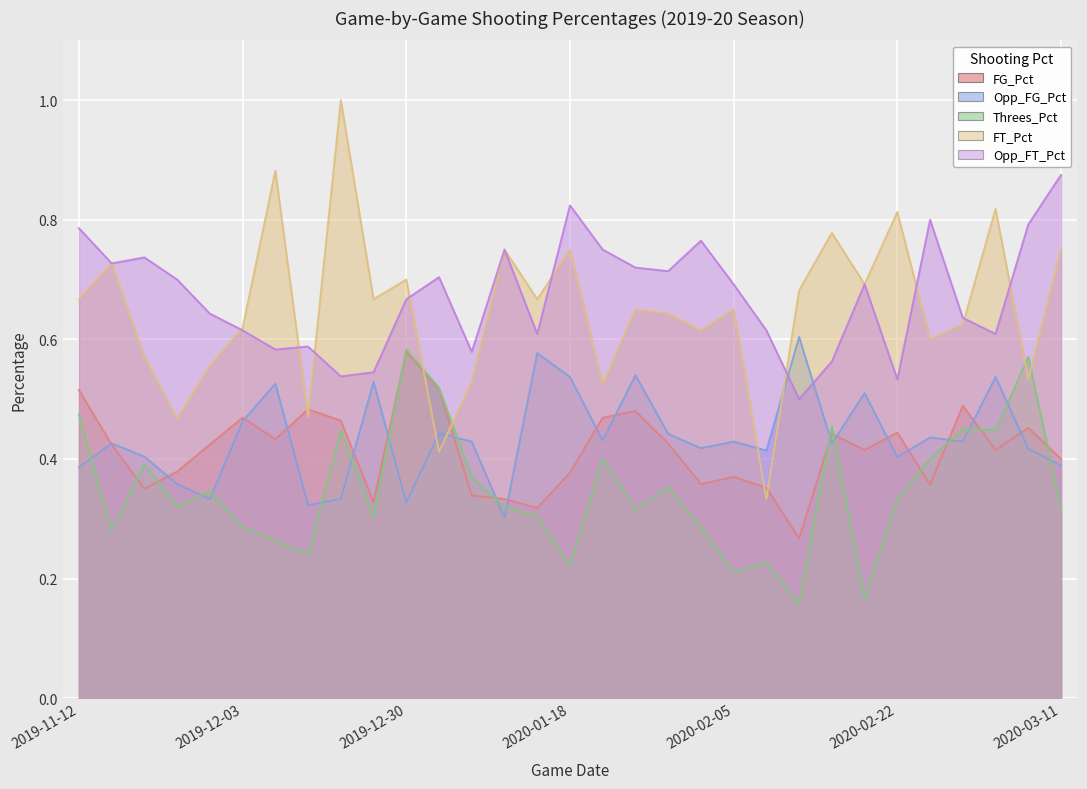

What position from the right is 2020-03-07?

2